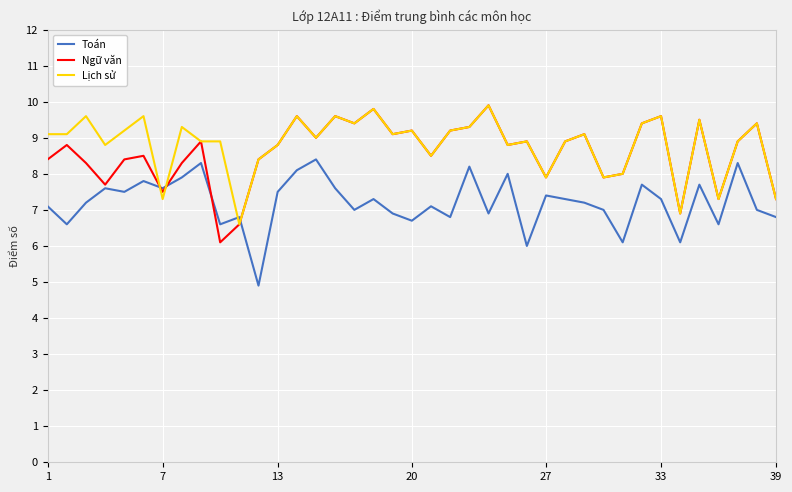

What is the minimum value for Toán?

4.9